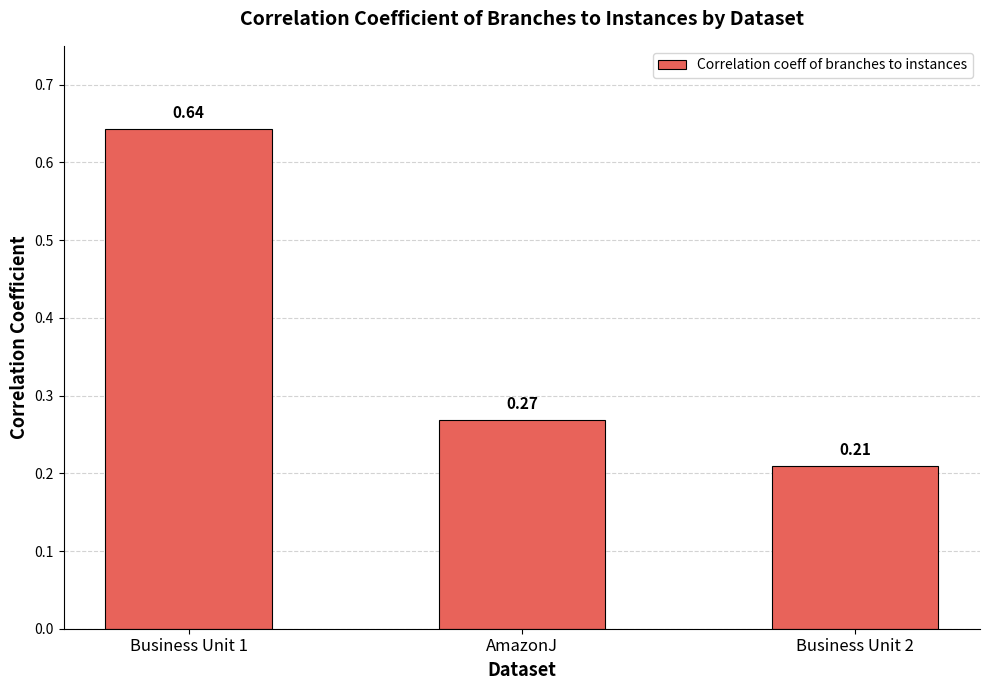

Between Business Unit 1 and AmazonJ, which is larger?

Business Unit 1